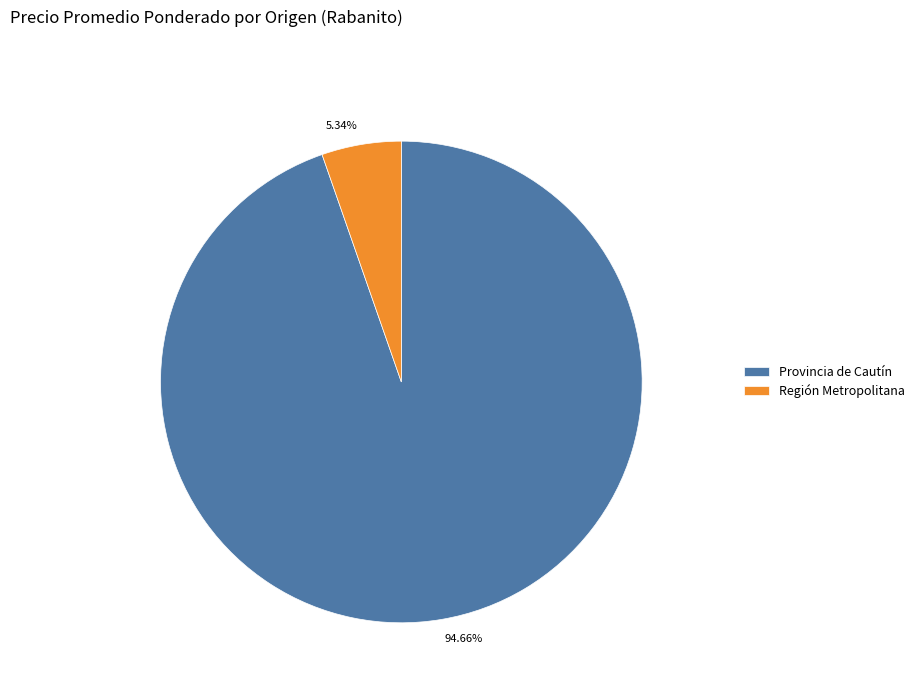

Is there any slice that represents more than half of the pie?

Yes